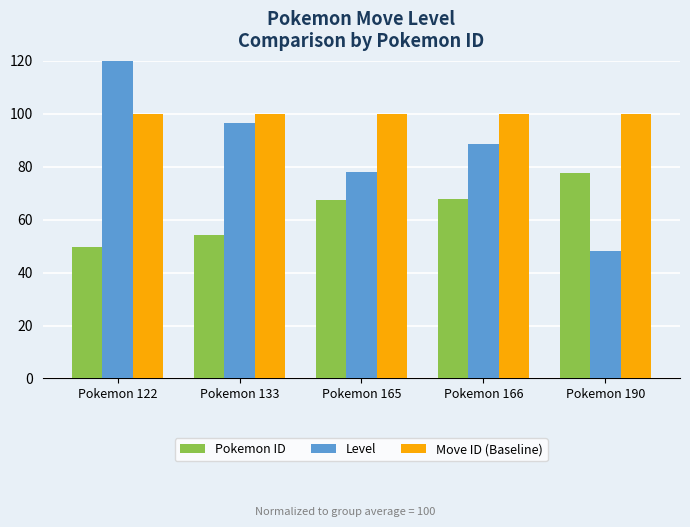

What is the average value of the Pokemon ID series?

63.4